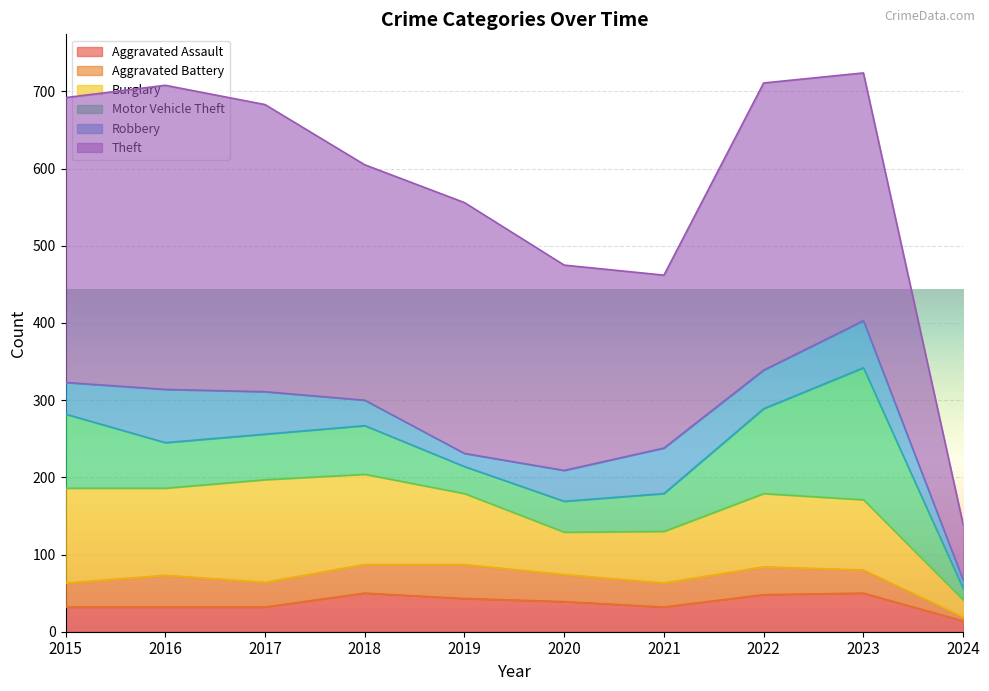

What is the greatest value displayed?

394